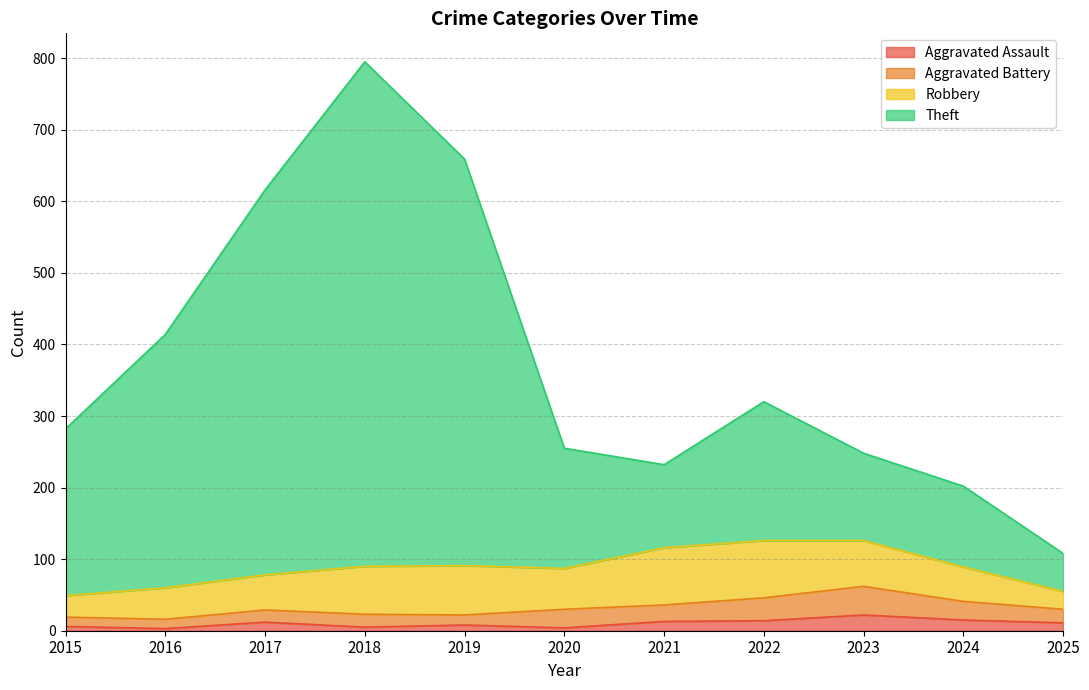

At which label does Theft first exceed 282?

2016